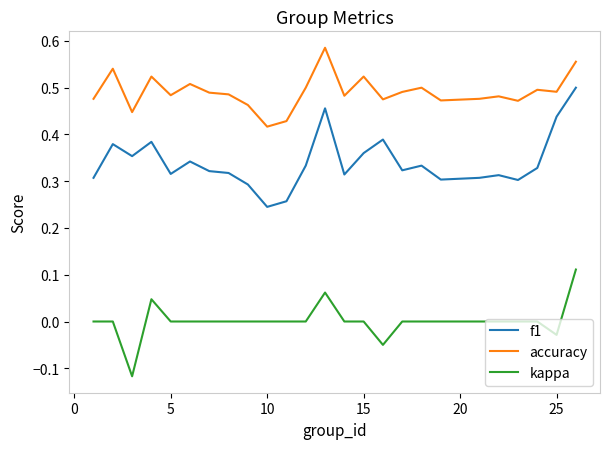

List the series in order of their overall mean, highest first.

accuracy, f1, kappa